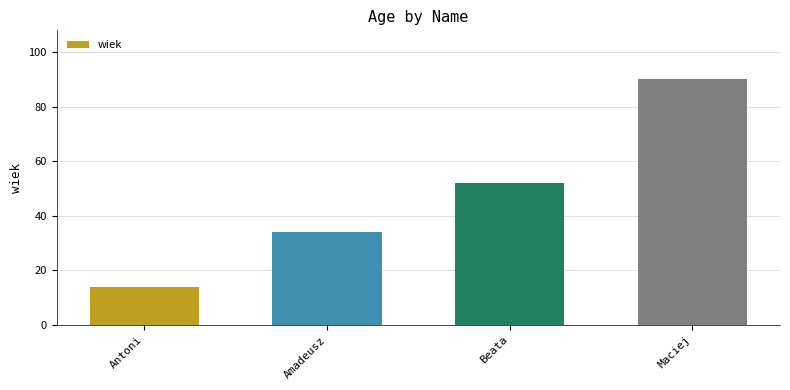

What is the approximate value at Antoni, to the nearest 10?

10